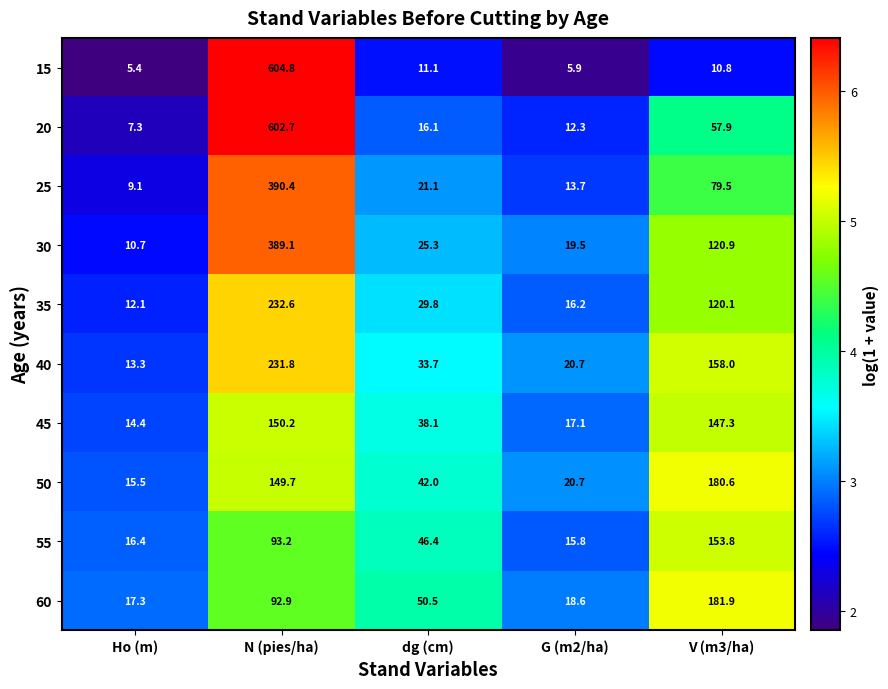

How many distinct data groups are displayed?

10